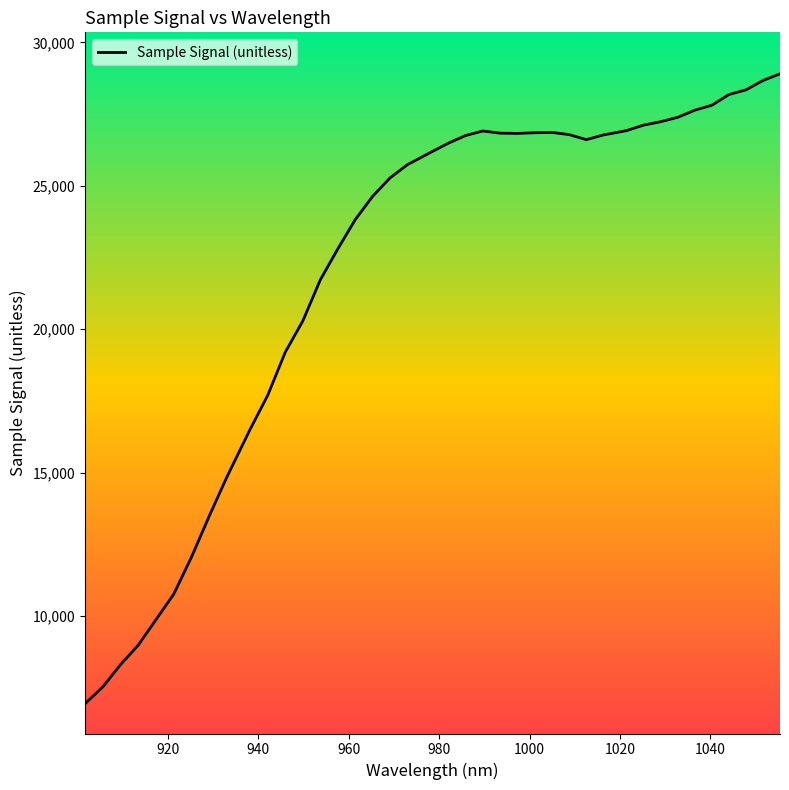

What is the difference between the maximum and minimum values?

21958